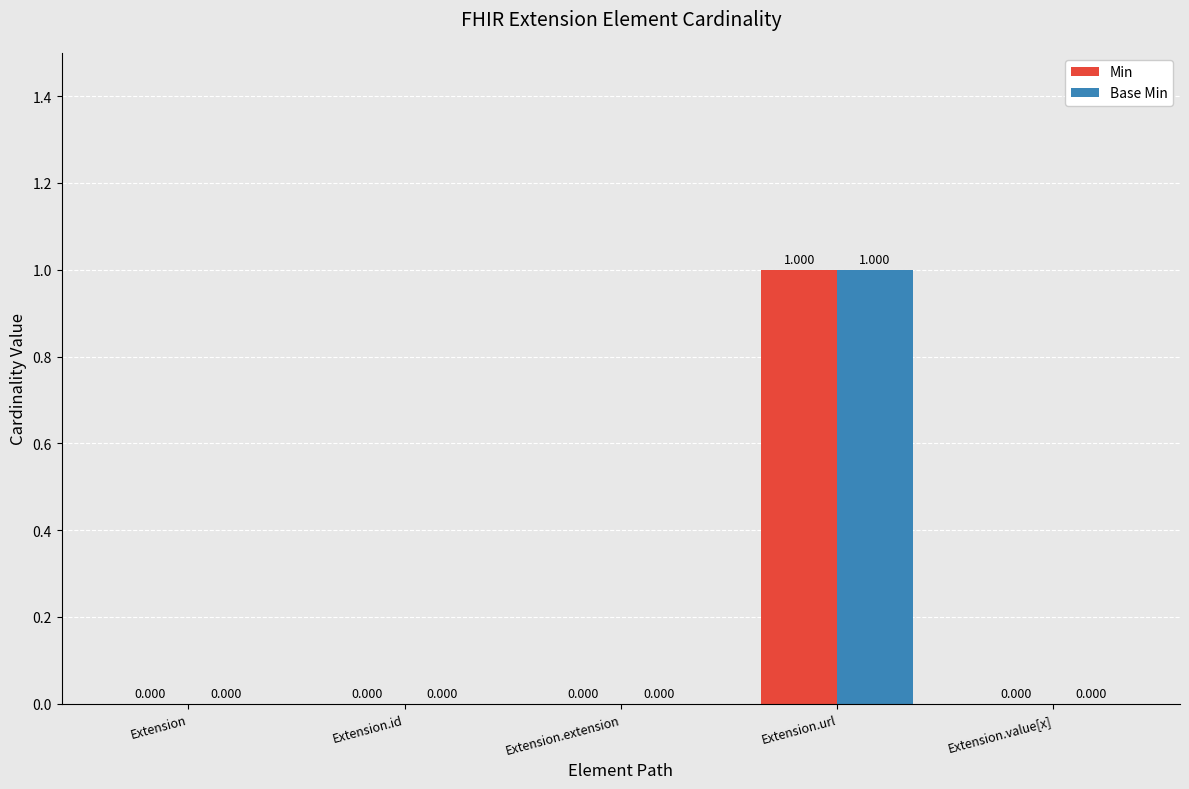

Which category has the highest value in the Base Min series?

Extension.url